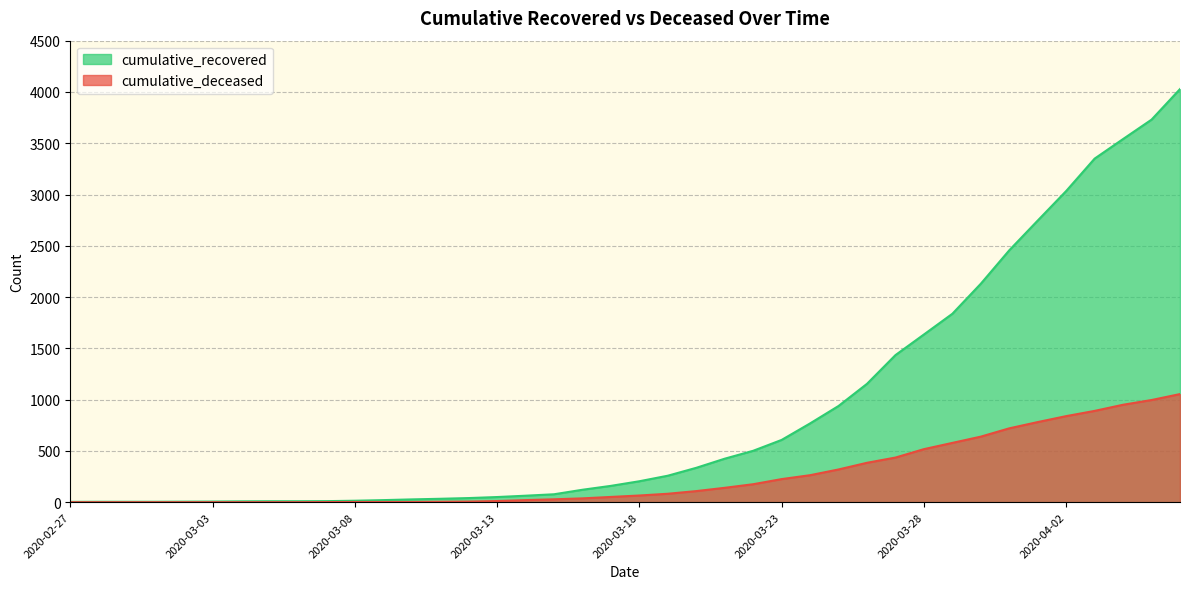

What is the difference between the highest and lowest values at 2020-03-30?

1491